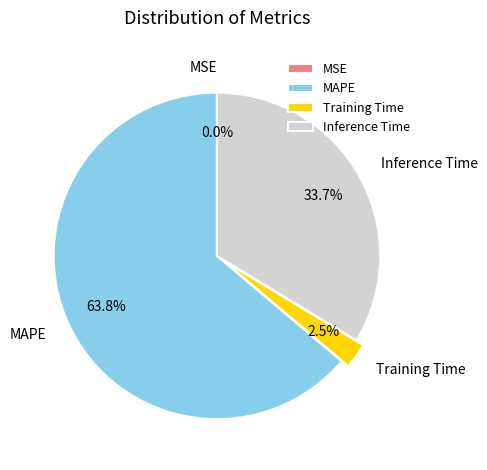

Does MAPE represent more than half of the total?

Yes